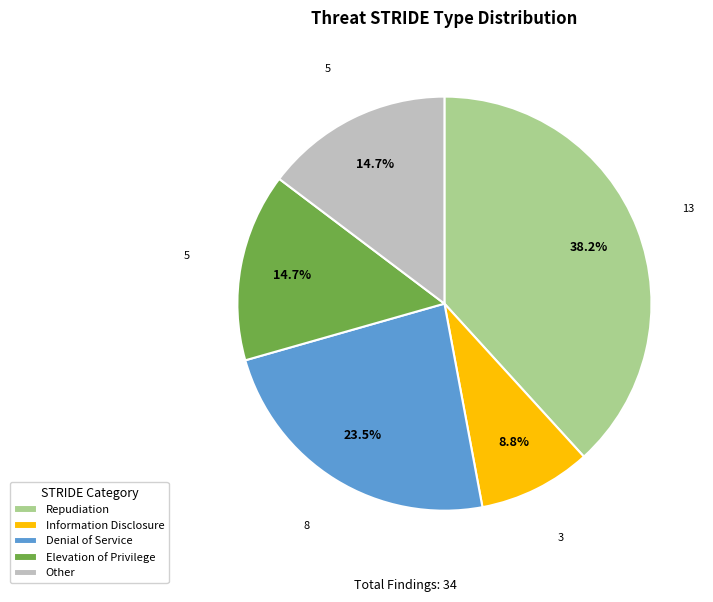

Does Information Disclosure account for over 50% of the chart?

No